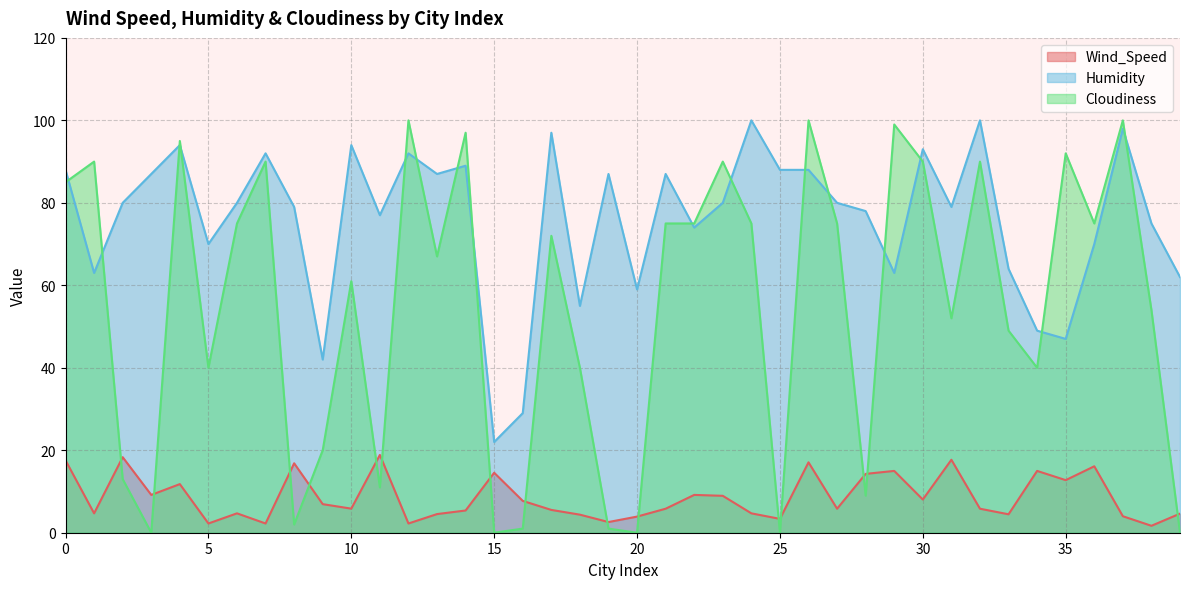

Which series has the widest spread of values?

Cloudiness